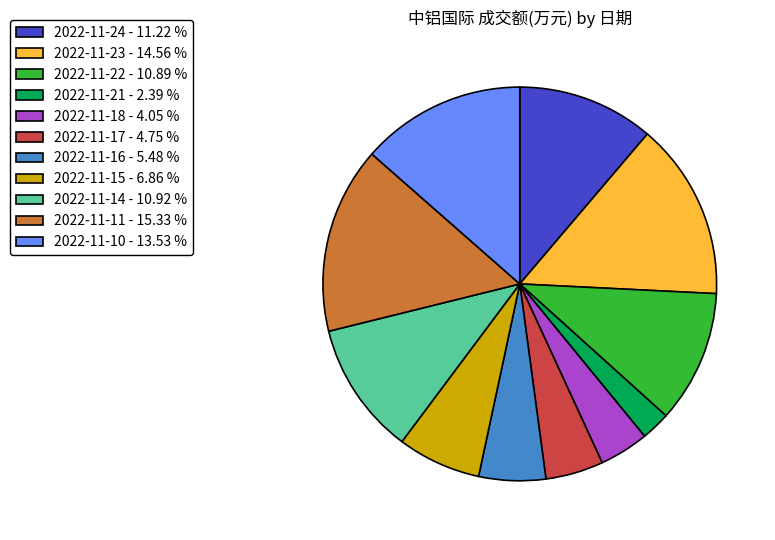

Do 2022-11-10 and 2022-11-23 together represent more than half of the pie?

No